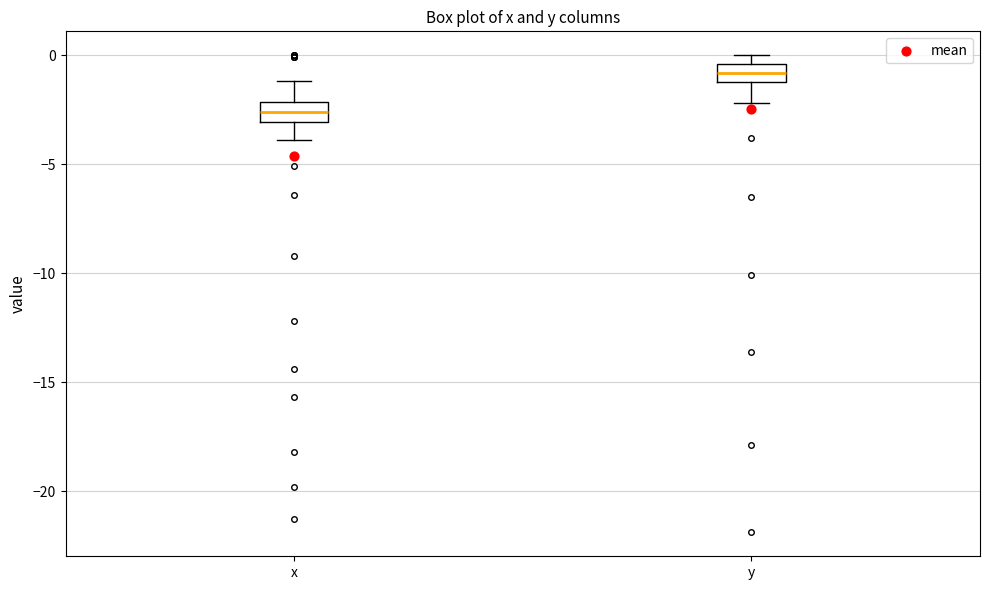

Which box's median line is the lowest?

x